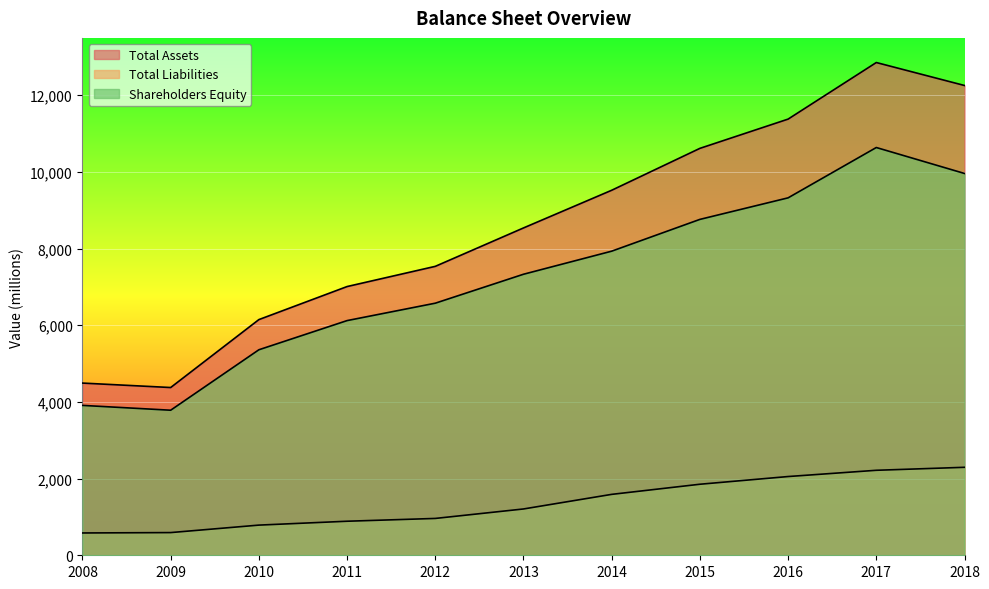

Is it true that Total Assets equals 4376 at 2009?

True